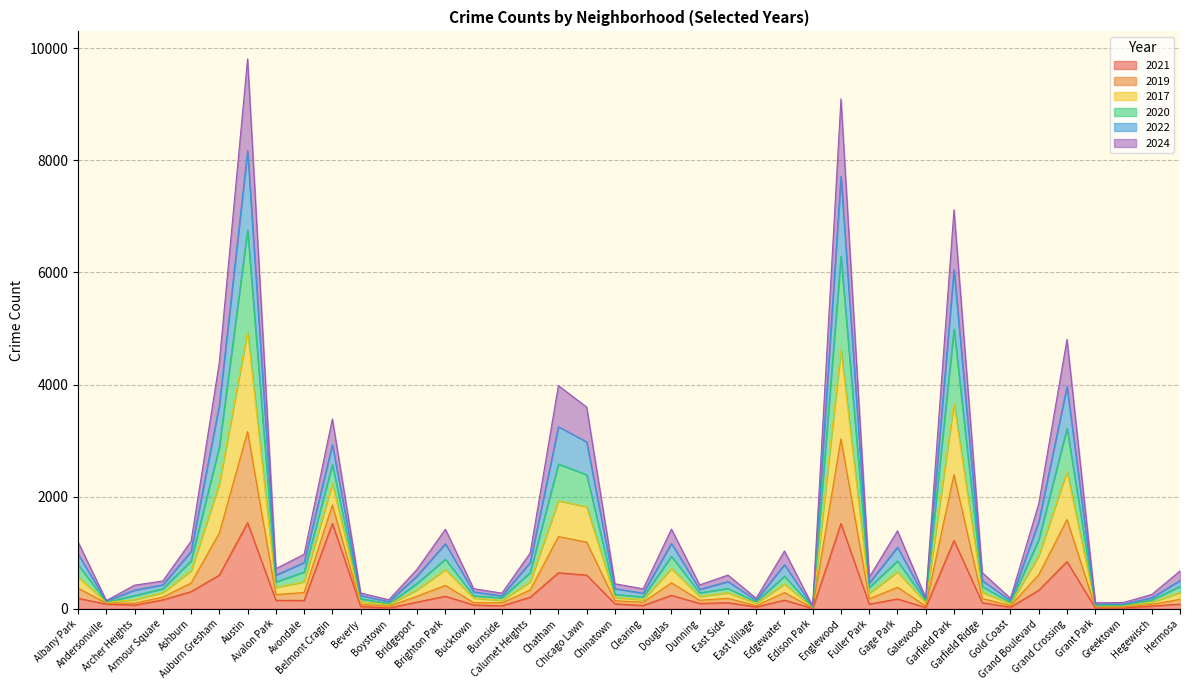

Read the 2020 value at Grant Park.

62